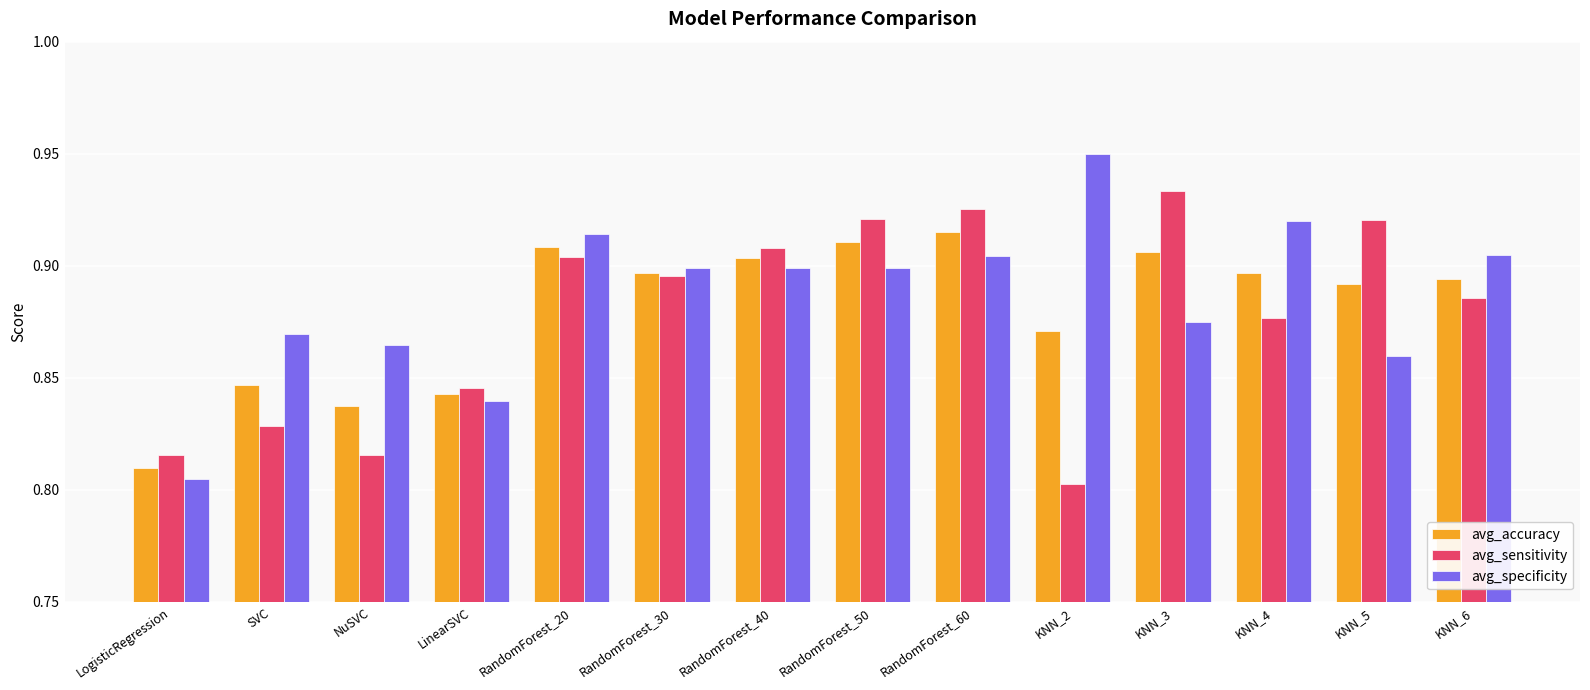

Rank the series by their maximum value, from lowest to highest.

avg_accuracy, avg_sensitivity, avg_specificity